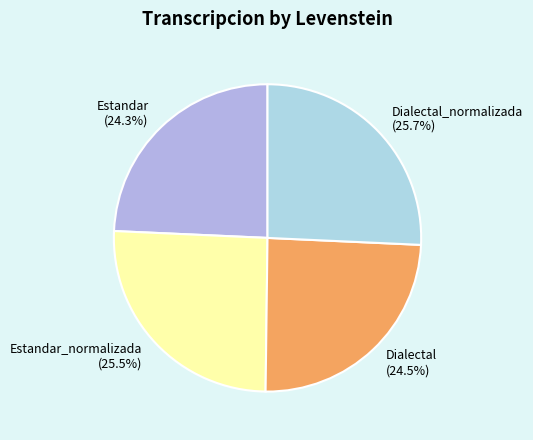

What percentage is the Estandar_normalizada slice, to the nearest percent?

26%